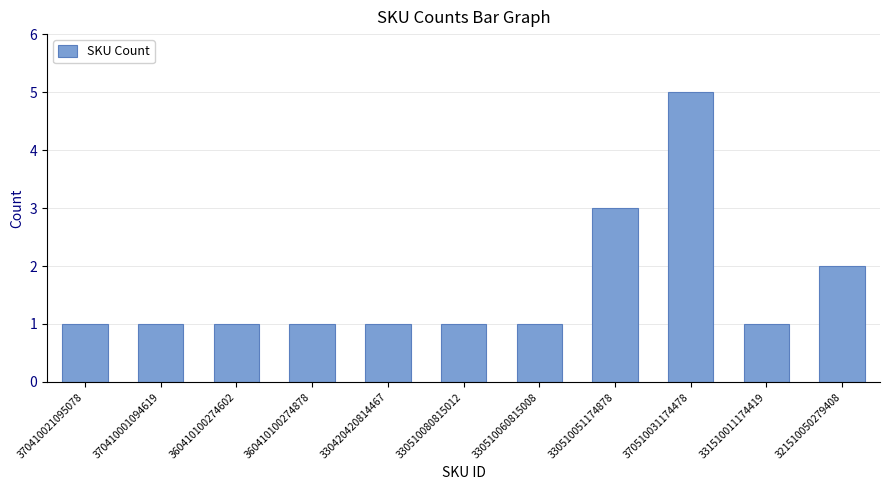

The value at 330510060815008 is 1. True or false?

True